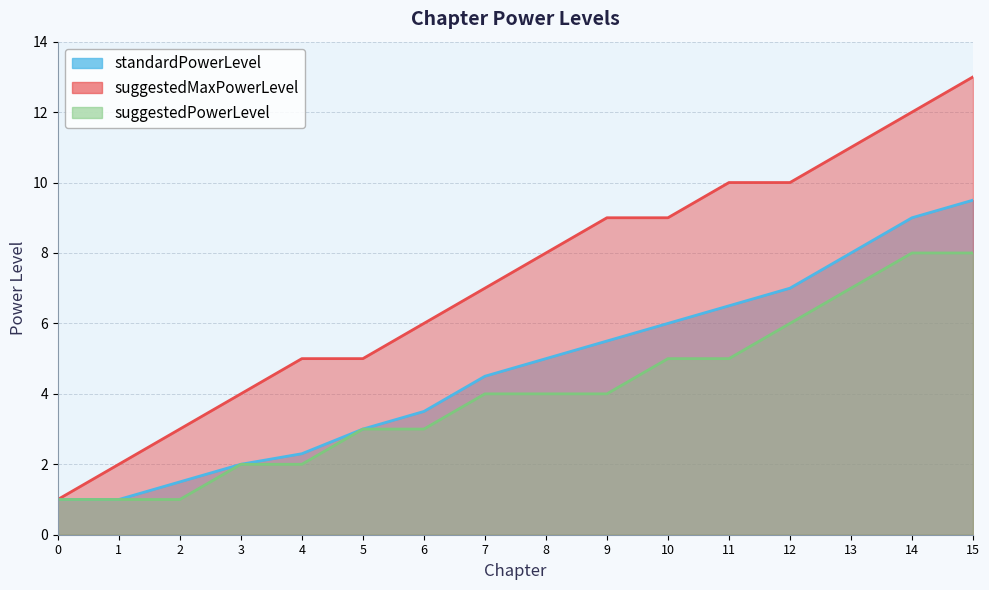

The value of suggestedPowerLevel at 15 is 5.2. True or false?

False